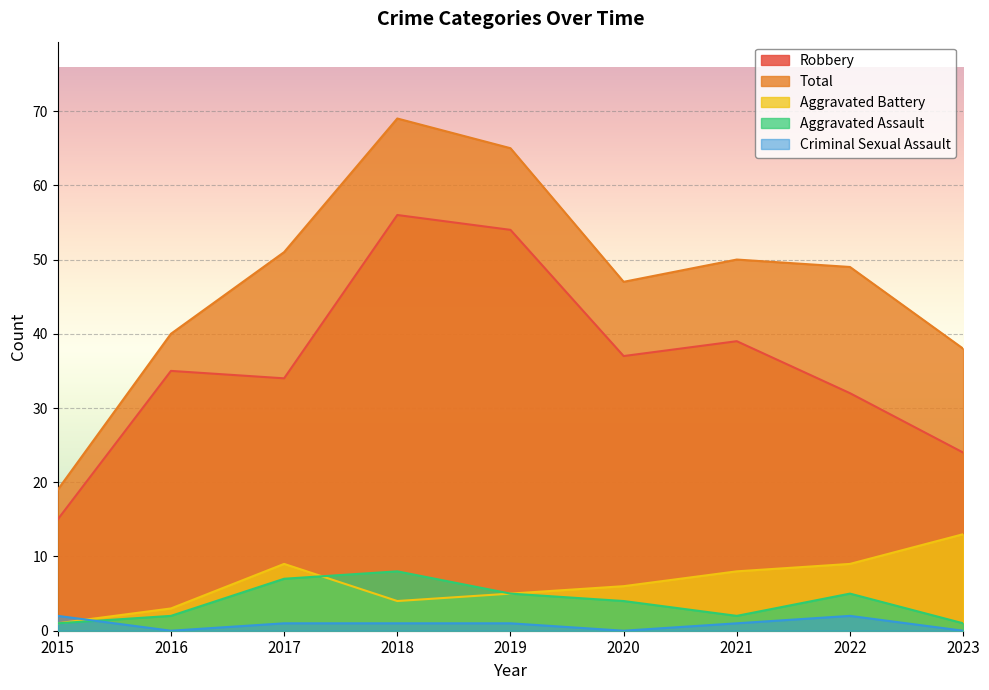

List the series in order of their peak value, lowest first.

Criminal Sexual Assault, Aggravated Assault, Aggravated Battery, Robbery, Total